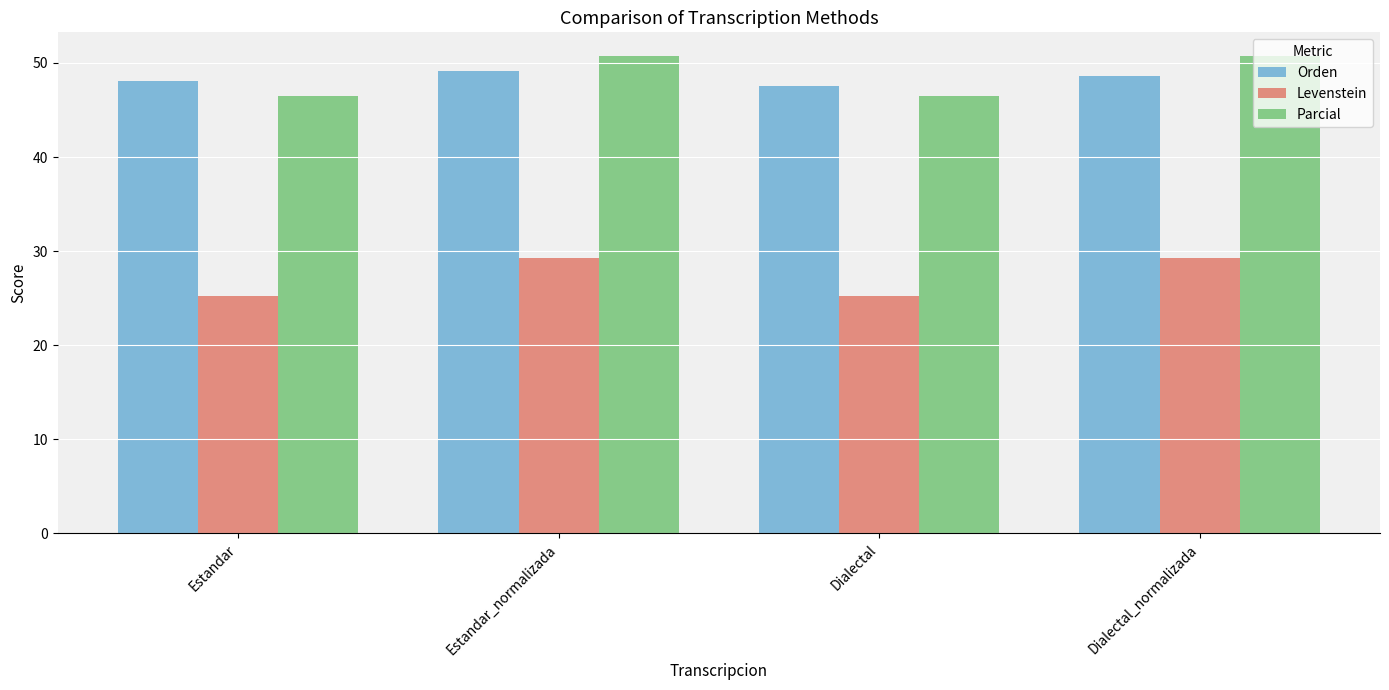

The Parcial series shows 46.5 at Dialectal. True or false?

True